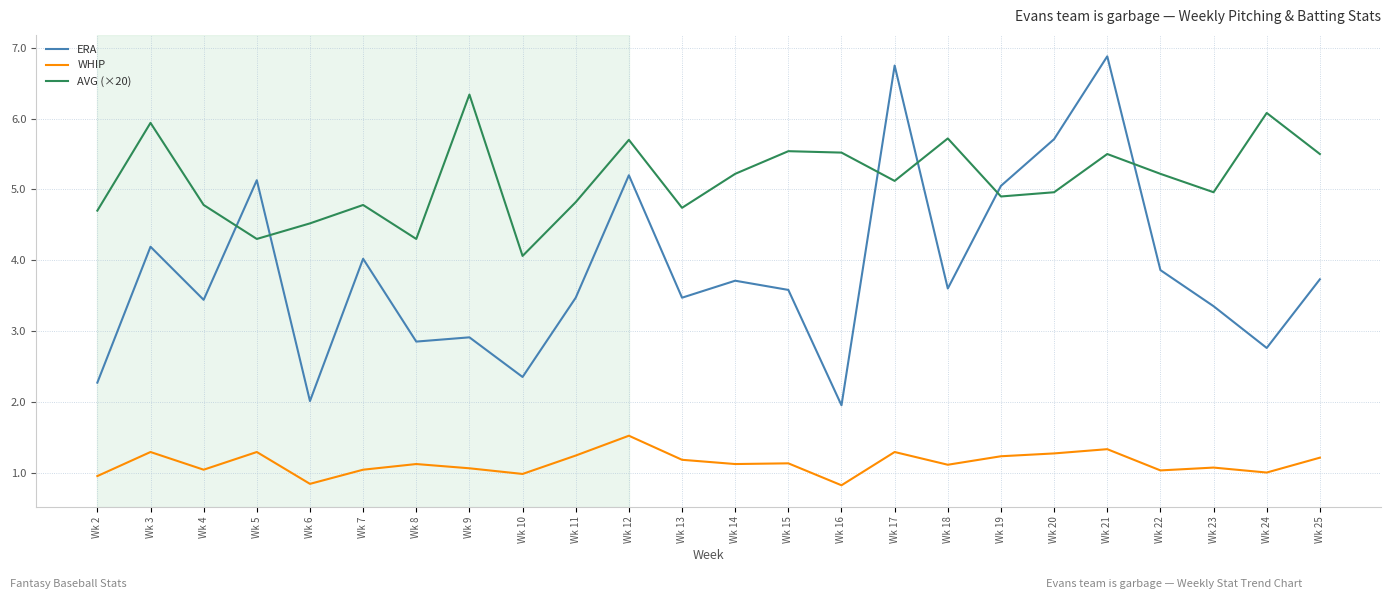

How many interior local valleys does the ERA series have?

8